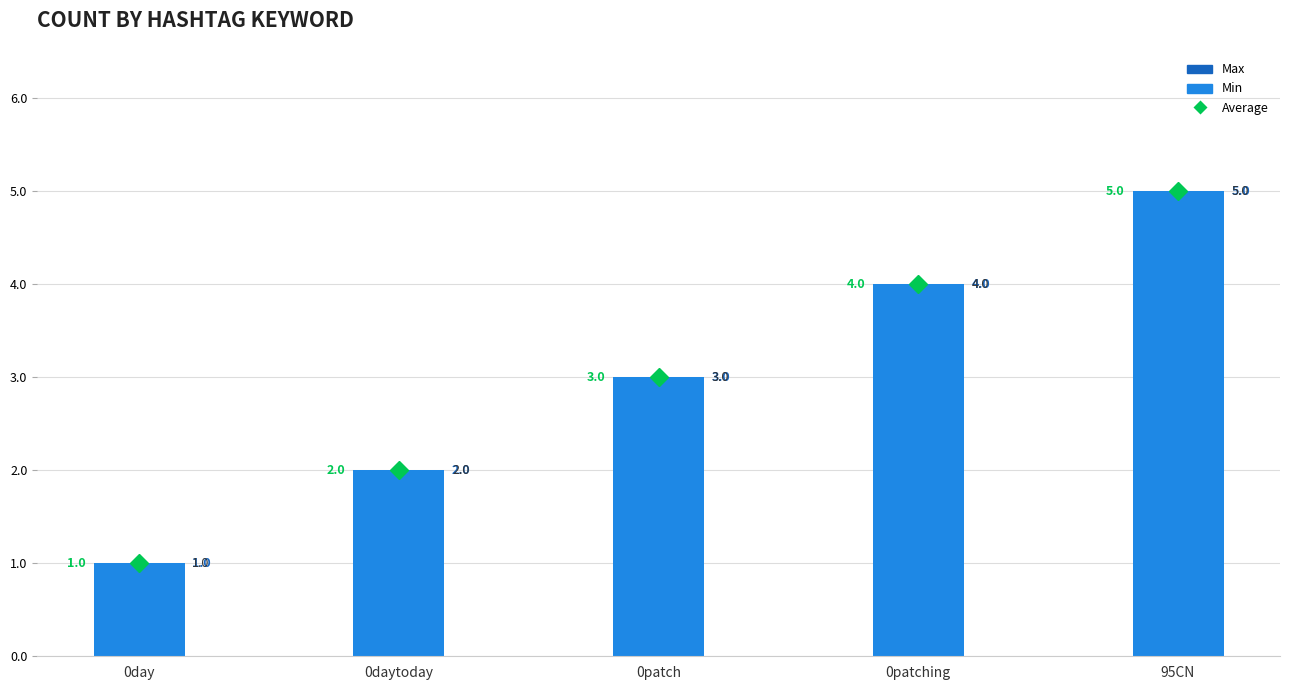

At which category does the chart reach its minimum across all series?

hashtags.keyword_0day